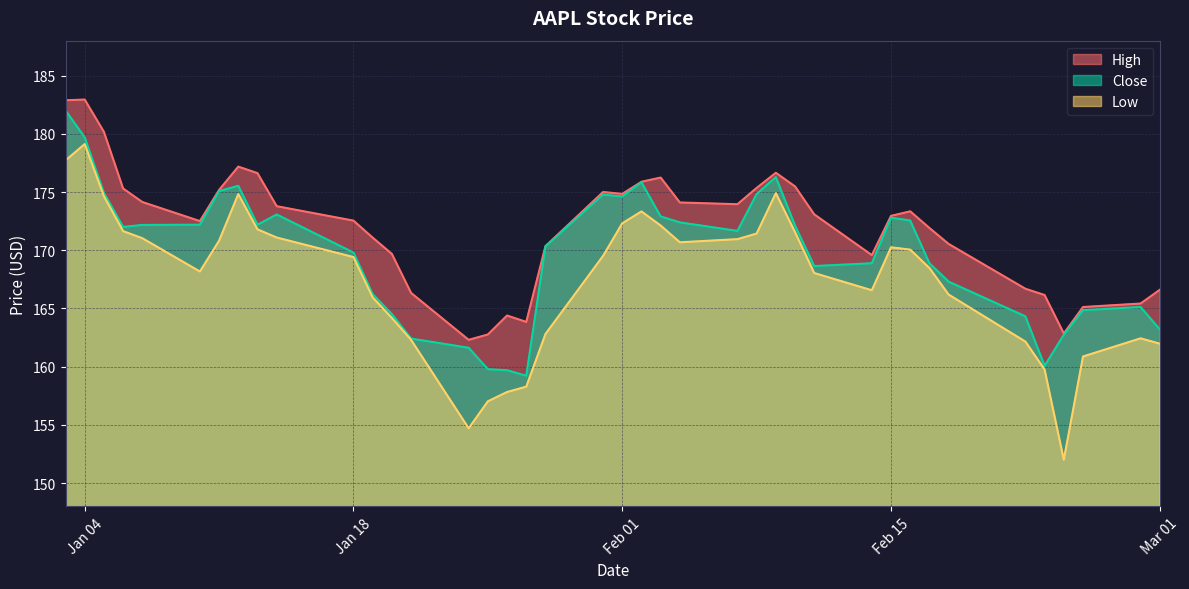

True or false: High and Low intersect in this chart.

False